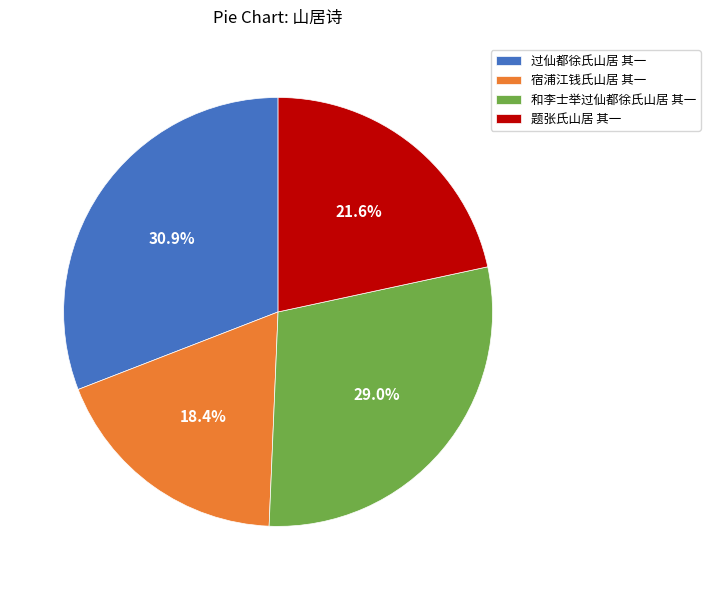

How much of the chart is everything except 过仙都徐氏山居 其一?

69.1%